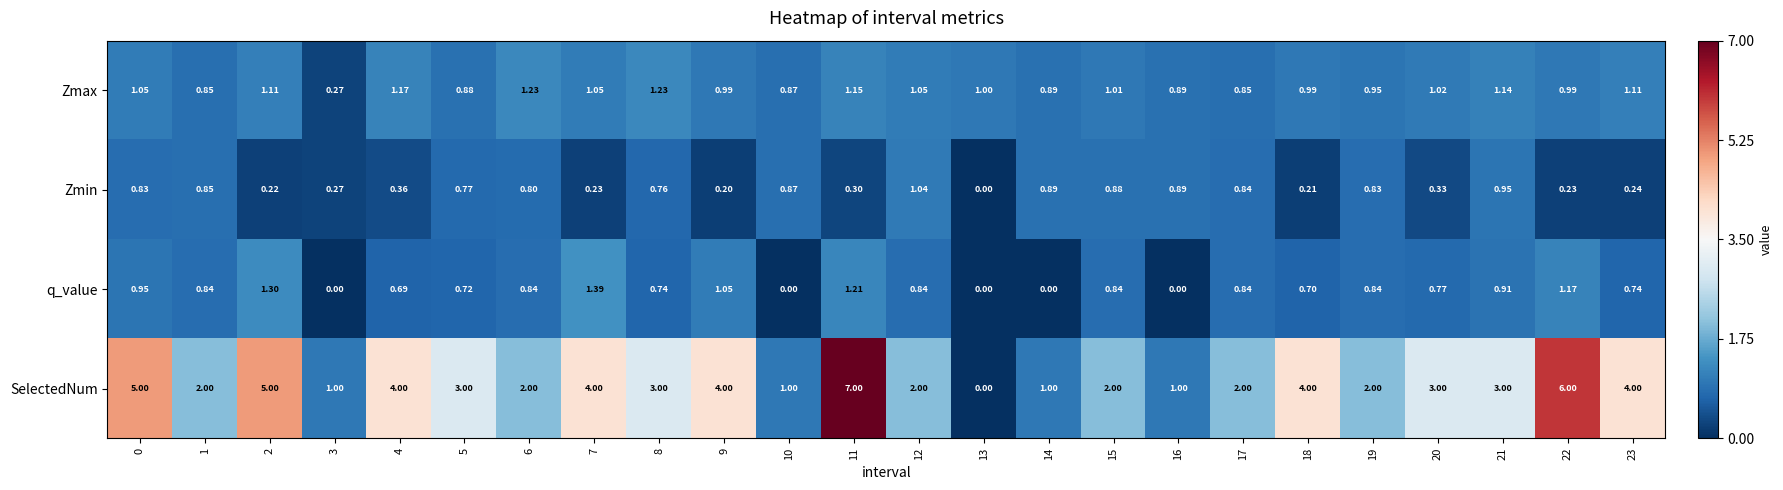

At 8, list the series in order from smallest to largest.

q_value, Zmin, Zmax, SelectedNum